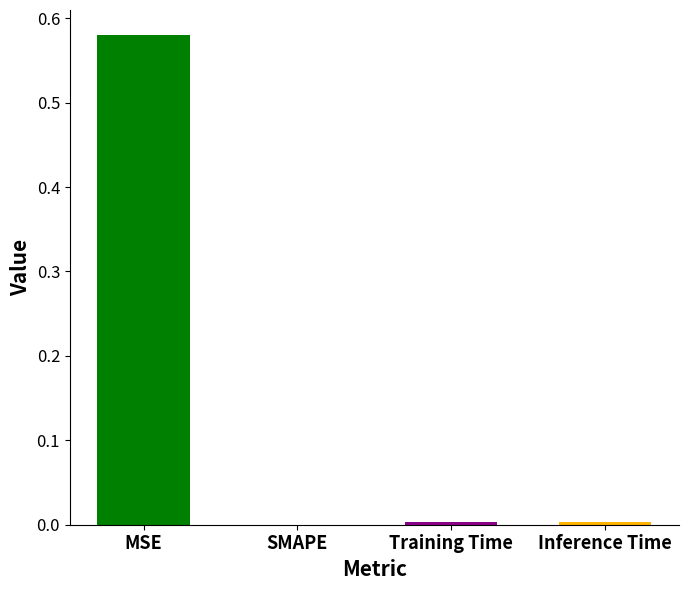

What is the label of the 3rd bar from the right?

SMAPE